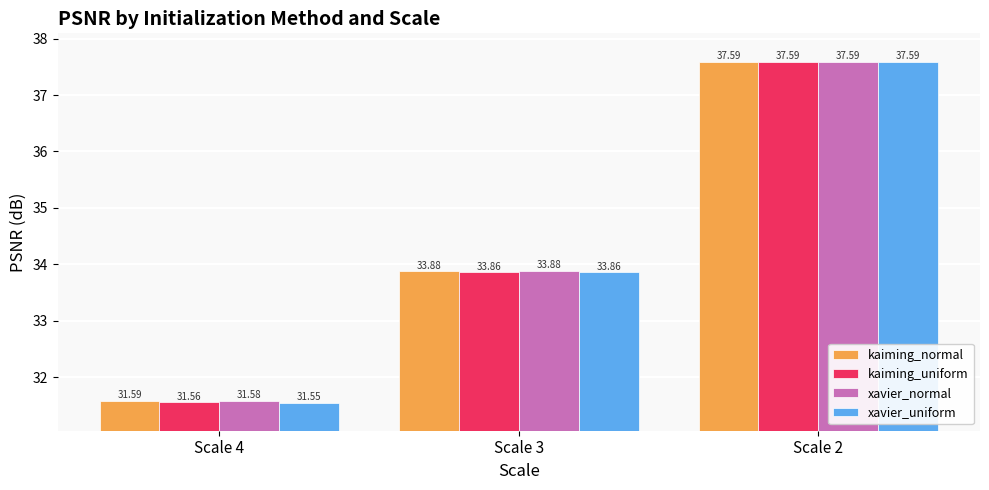

Which label corresponds to the smallest value in the chart?

Scale 4